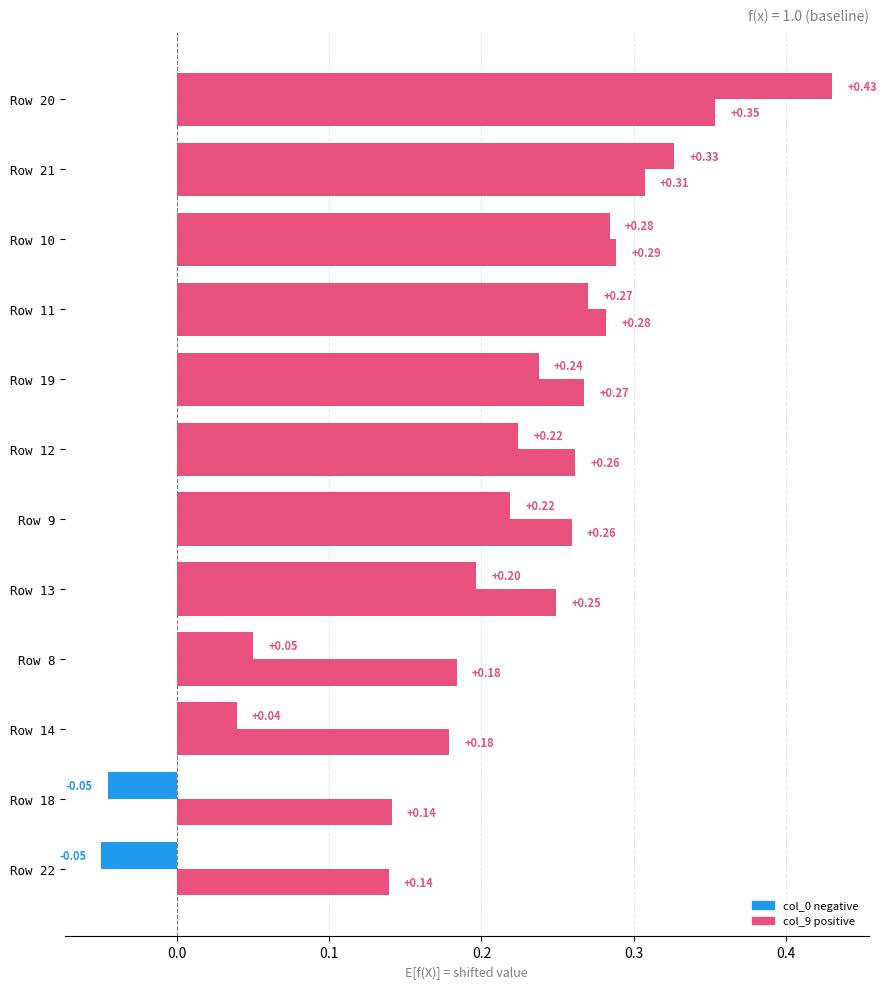

Count the number of categories in the chart.

12